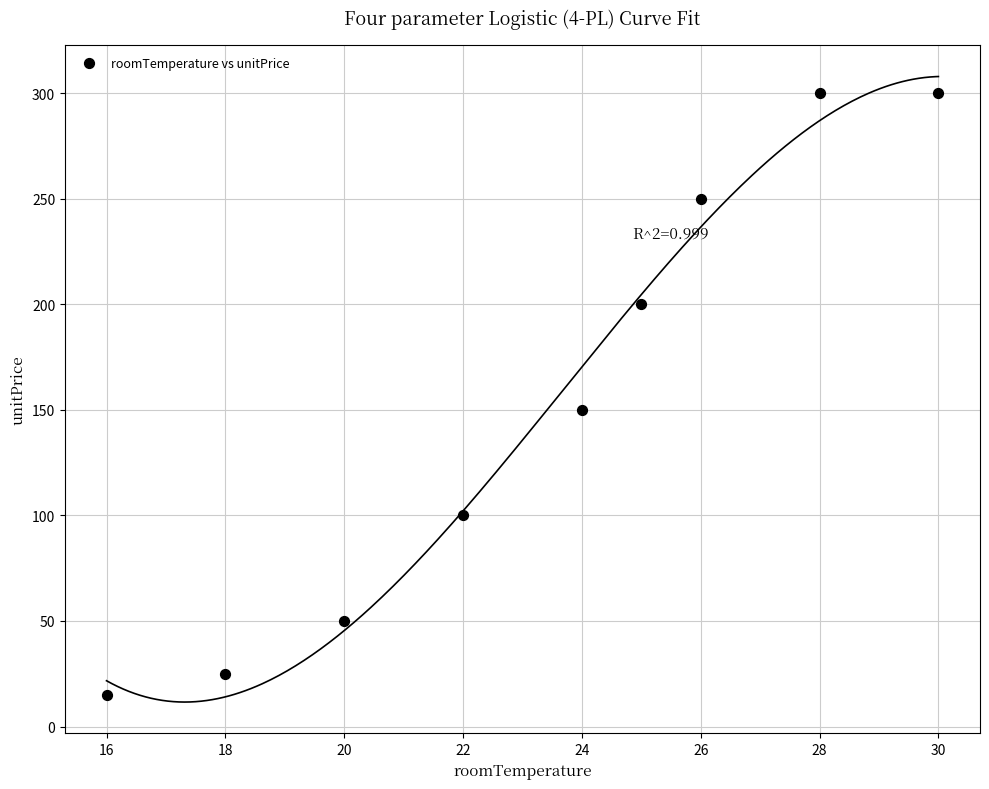

What Y value in the scatter plot is closest to 157?

150